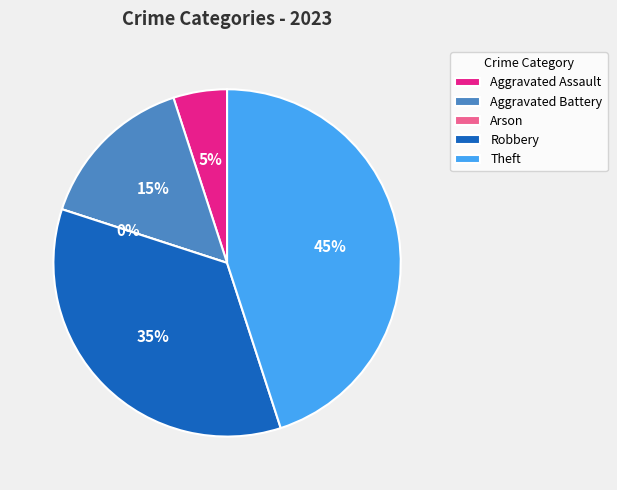

How many segments does this pie chart have?

5